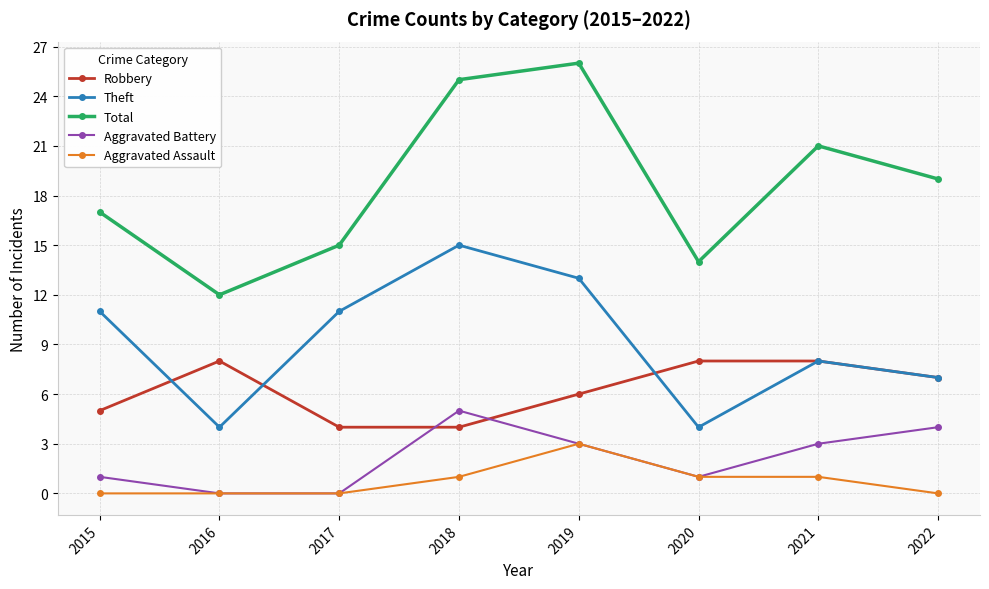

Where does the Robbery series first go above 7?

2016